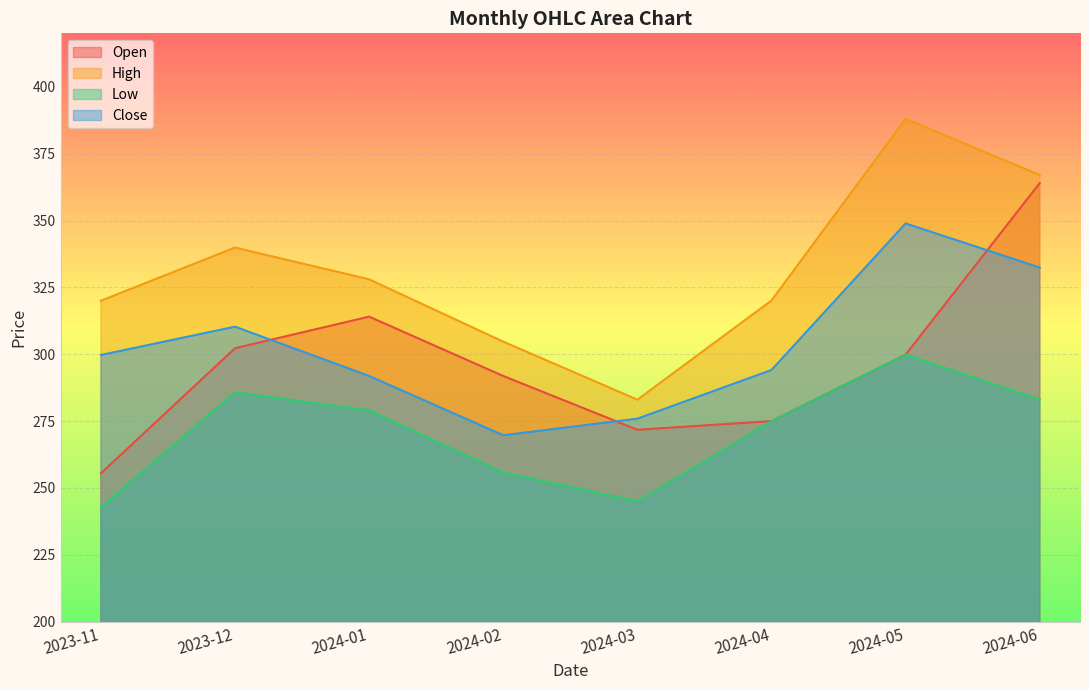

What position from the left is 2023-11?

1